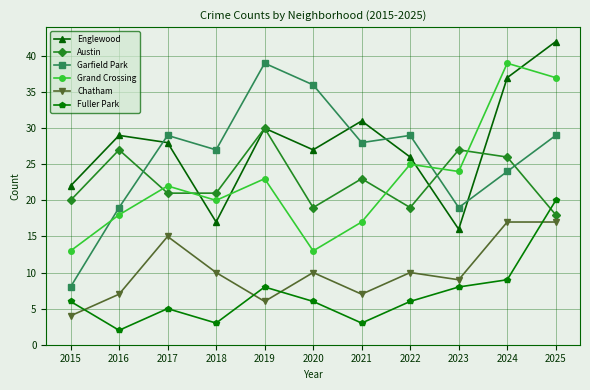

What is the difference between the highest and lowest values at 2015?

18